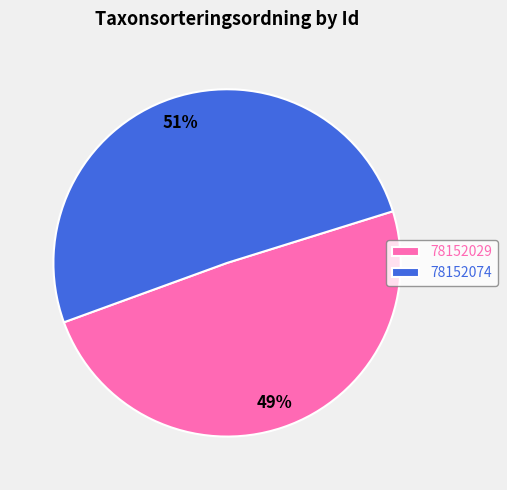

Is it true that 78152029 is 62% of the pie?

False